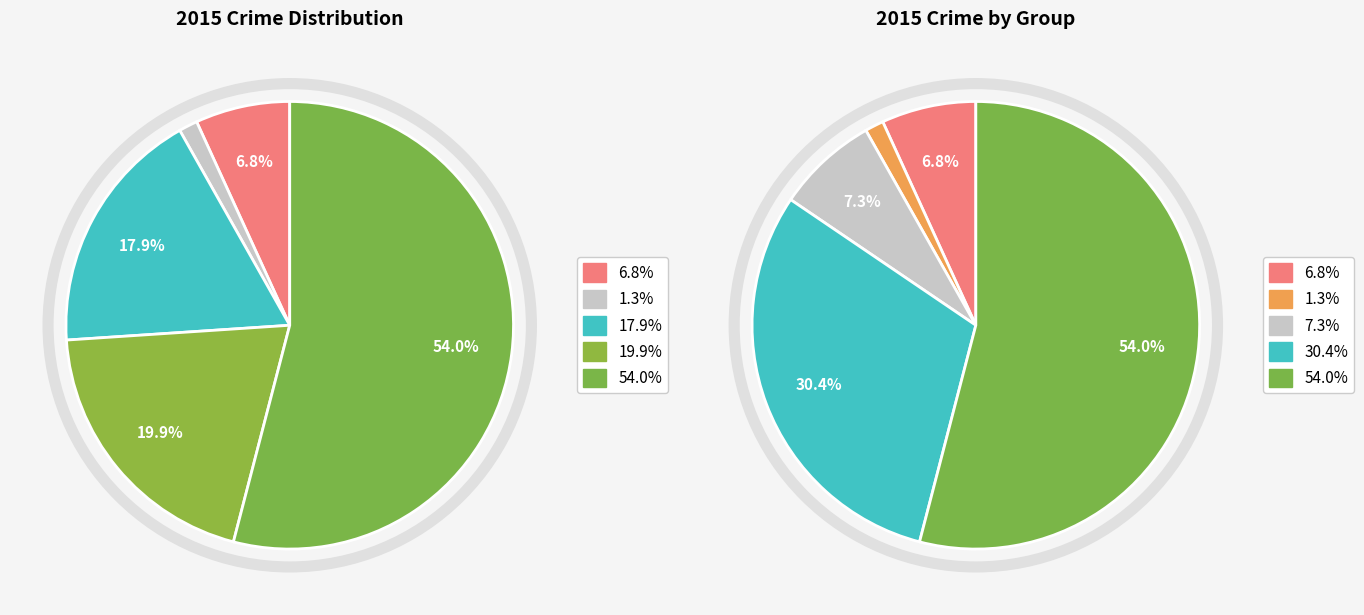

Approximately how many times larger is the value at Aggravated Battery compared to Arson?

16.7